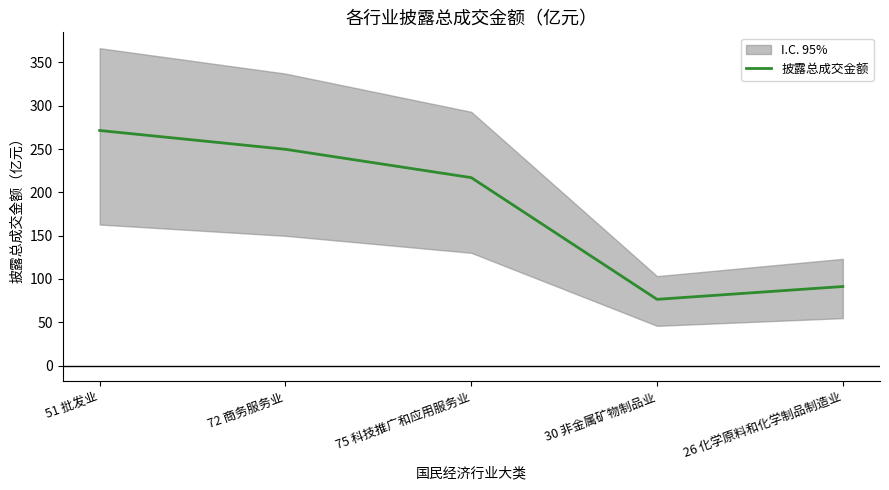

What is the label of the 2nd point from the left?

72 商务服务业